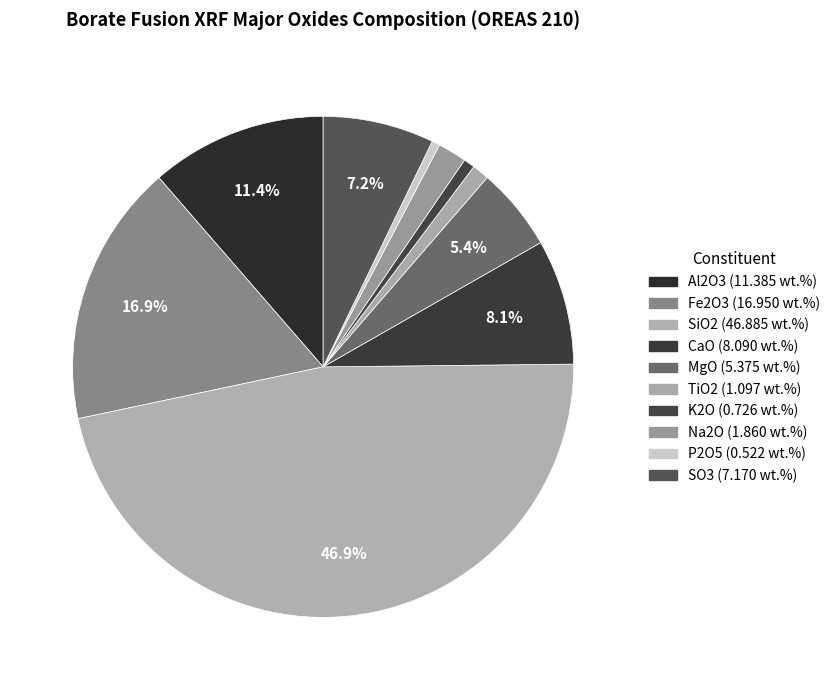

Rank the categories by value from lowest to highest.

P2O5, K2O, TiO2, Na2O, MgO, SO3, CaO, Al2O3, Fe2O3, SiO2